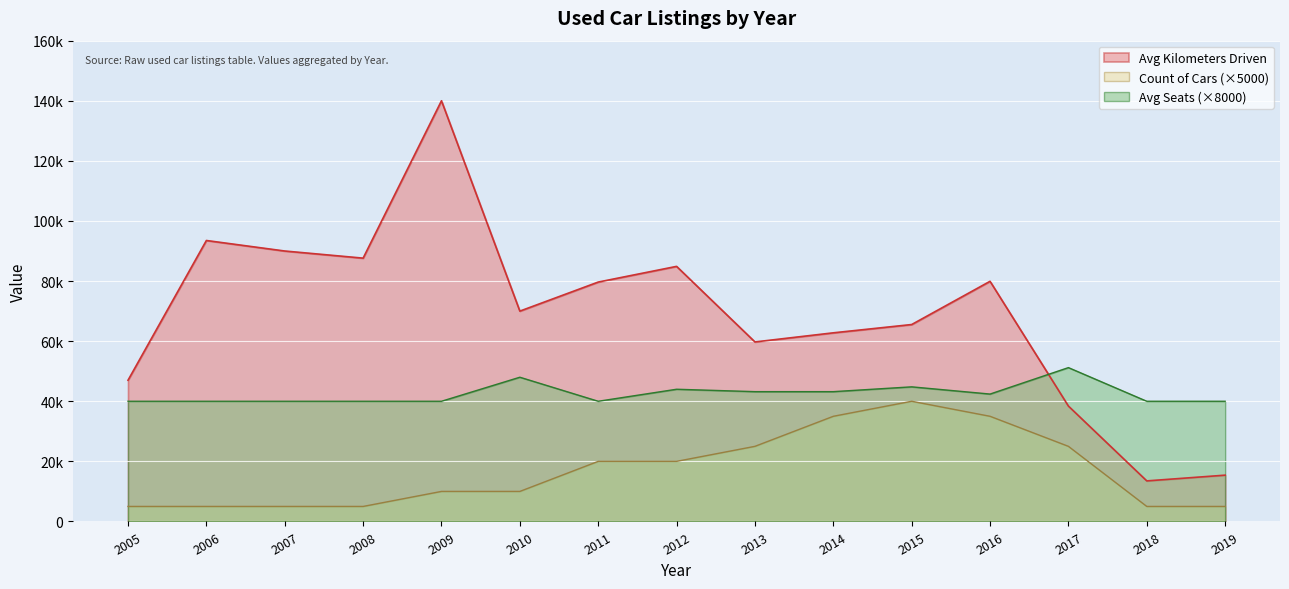

What are all the series names shown in the legend?

Avg Kilometers Driven, Count of Cars (×5000), Avg Seats (×8000)